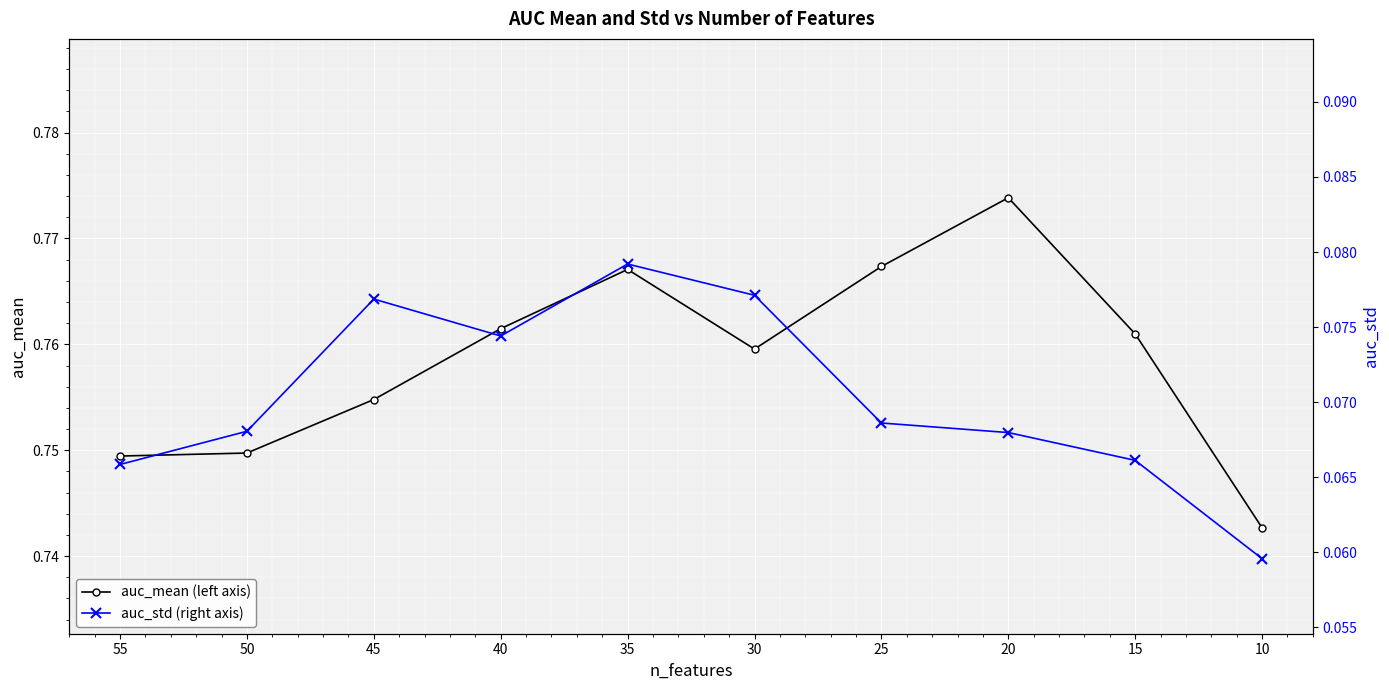

The auc_std (right axis) series shows 0.0 at 45. True or false?

False